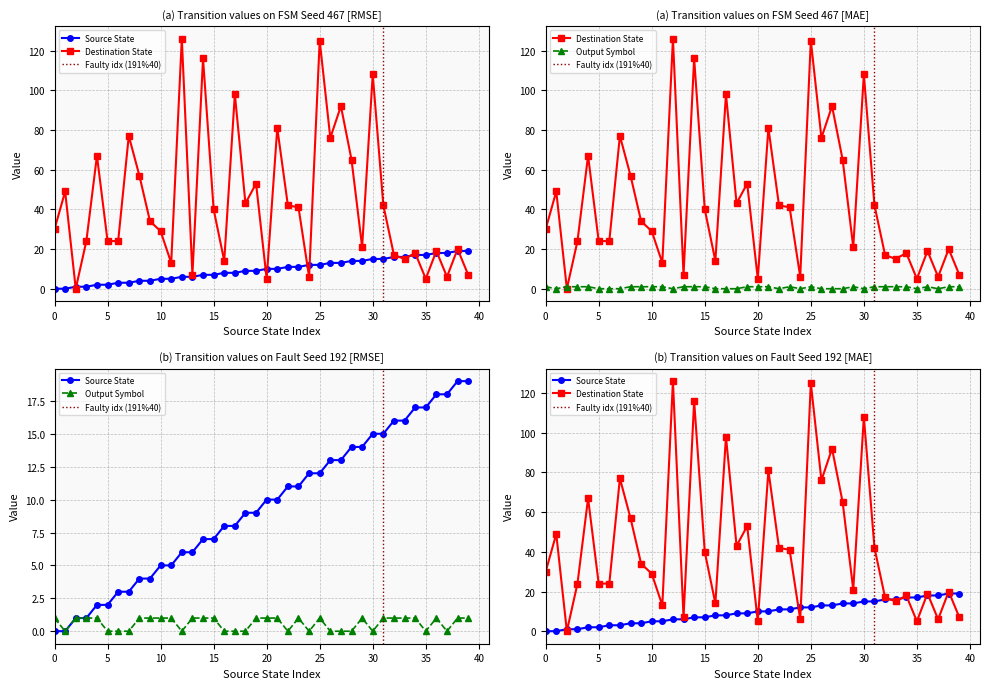

What is the value of the output_symbol point at the 32nd from the left?

1